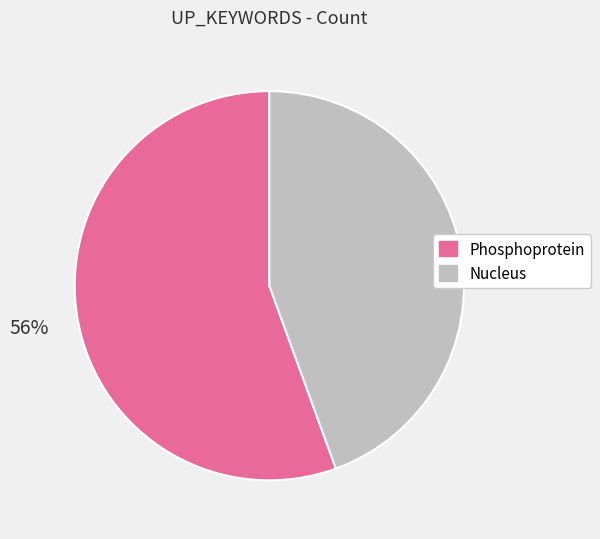

Is there any slice that represents more than half of the pie?

Yes